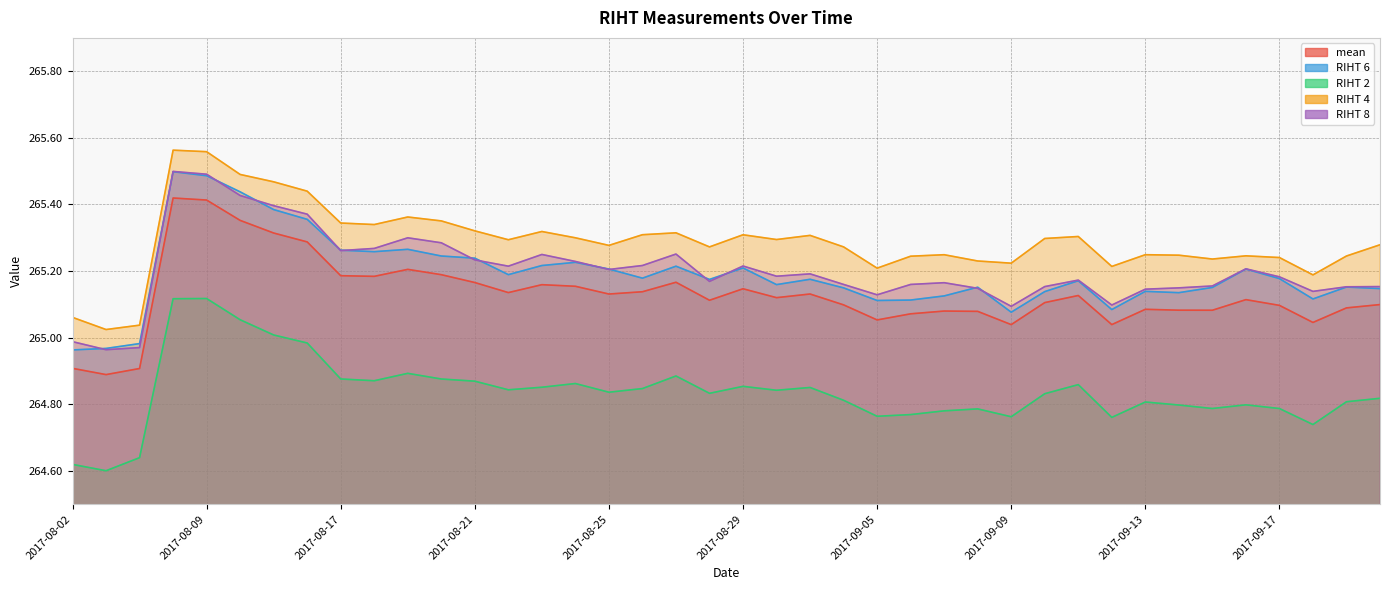

Is the value of RIHT 2 at 2017-08-17 greater than the value of RIHT 4 at 2017-08-19?

No